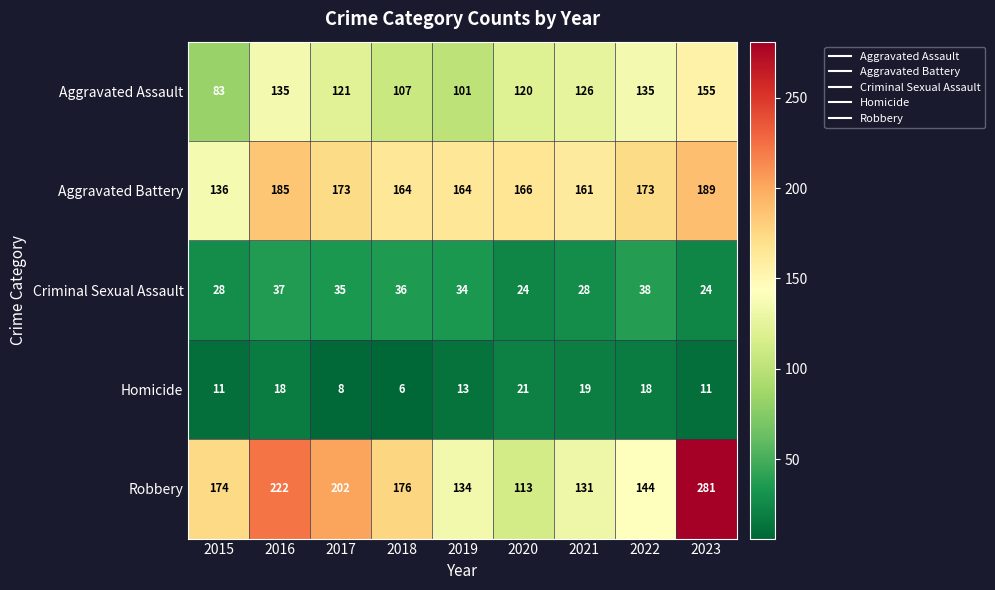

At how many categories does at least one series exceed 64?

9